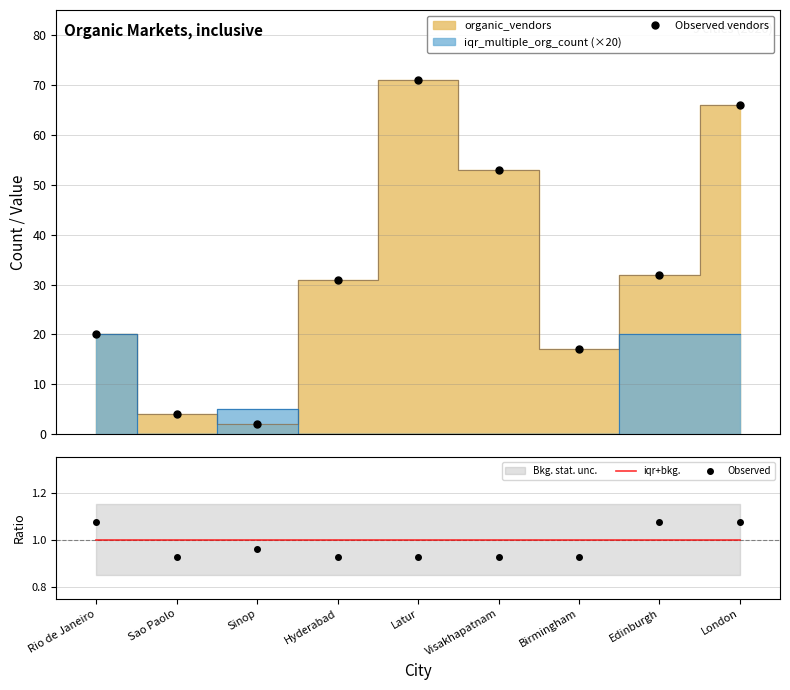

What is the average value of the iqr+bkg. series?

1.0